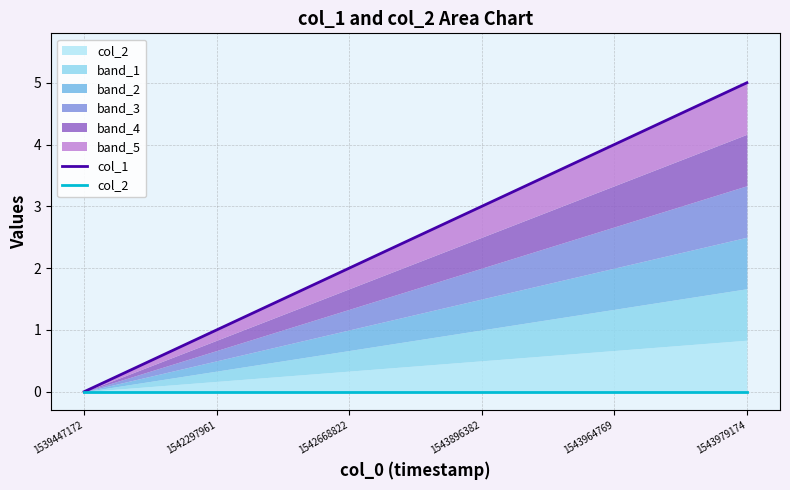

List the series in order of their peak value, highest first.

col_1, col_2